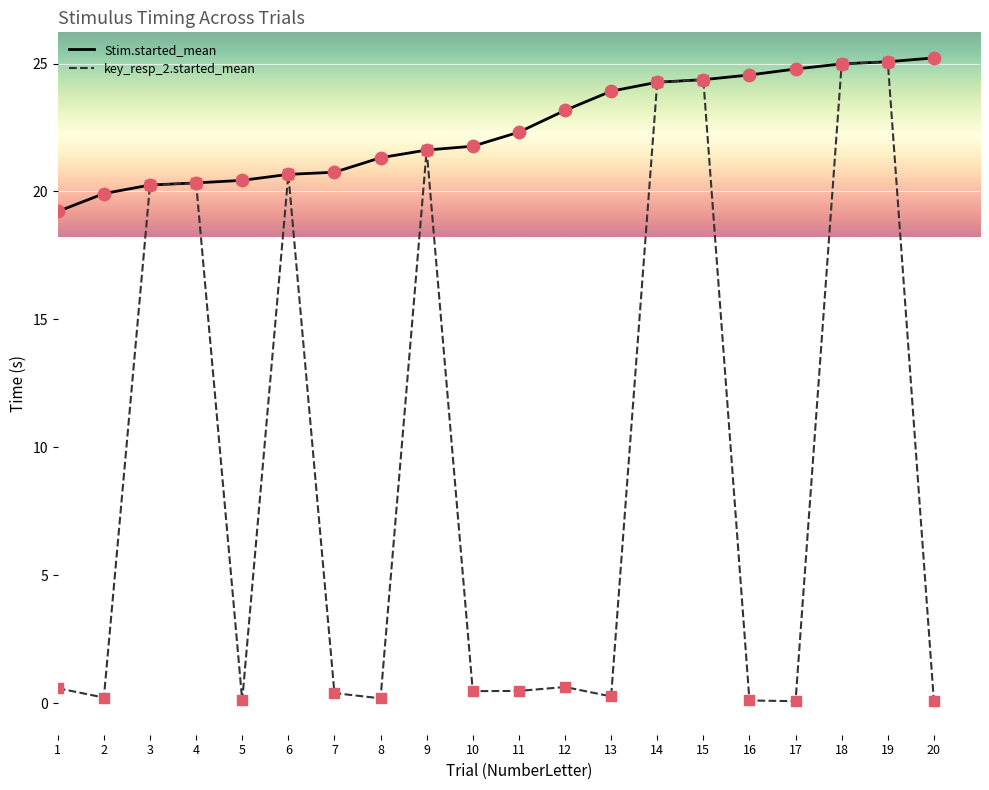

Which series has the widest spread of values?

key_resp_2.started_mean